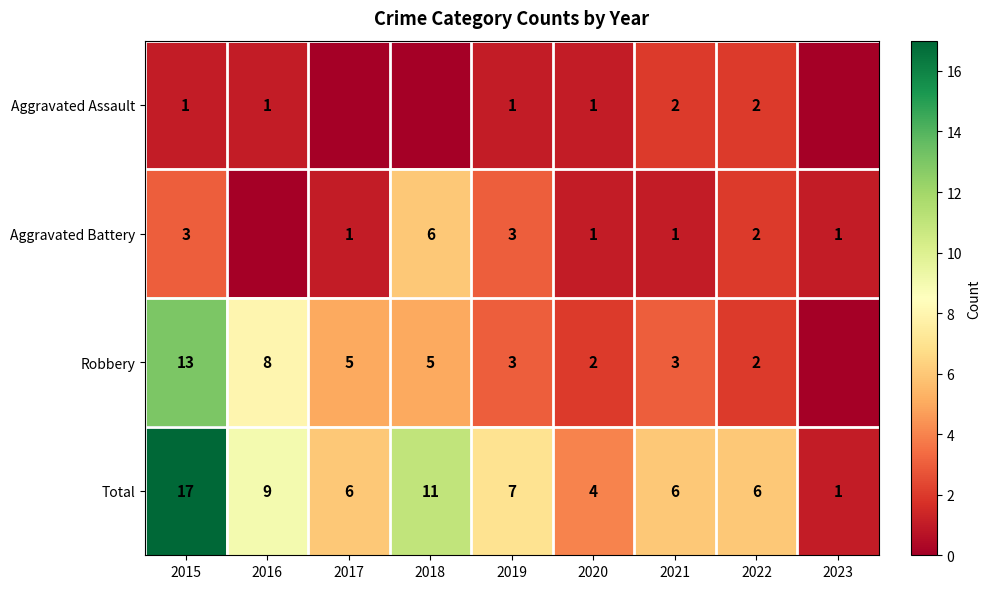

What is the maximum value for Total?

17